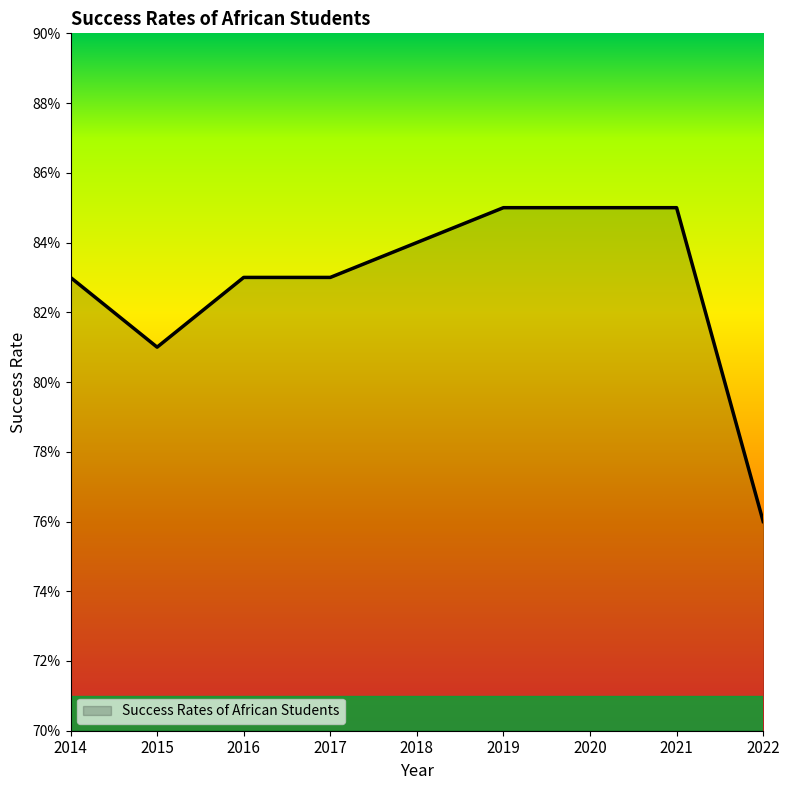

Which has a higher value, 2022 or 2019?

2019